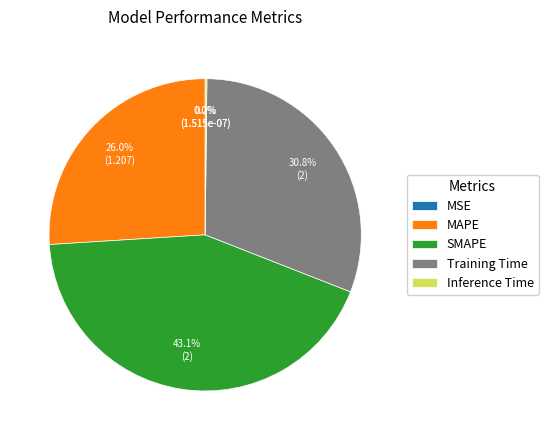

Which category has the biggest portion of the pie?

SMAPE